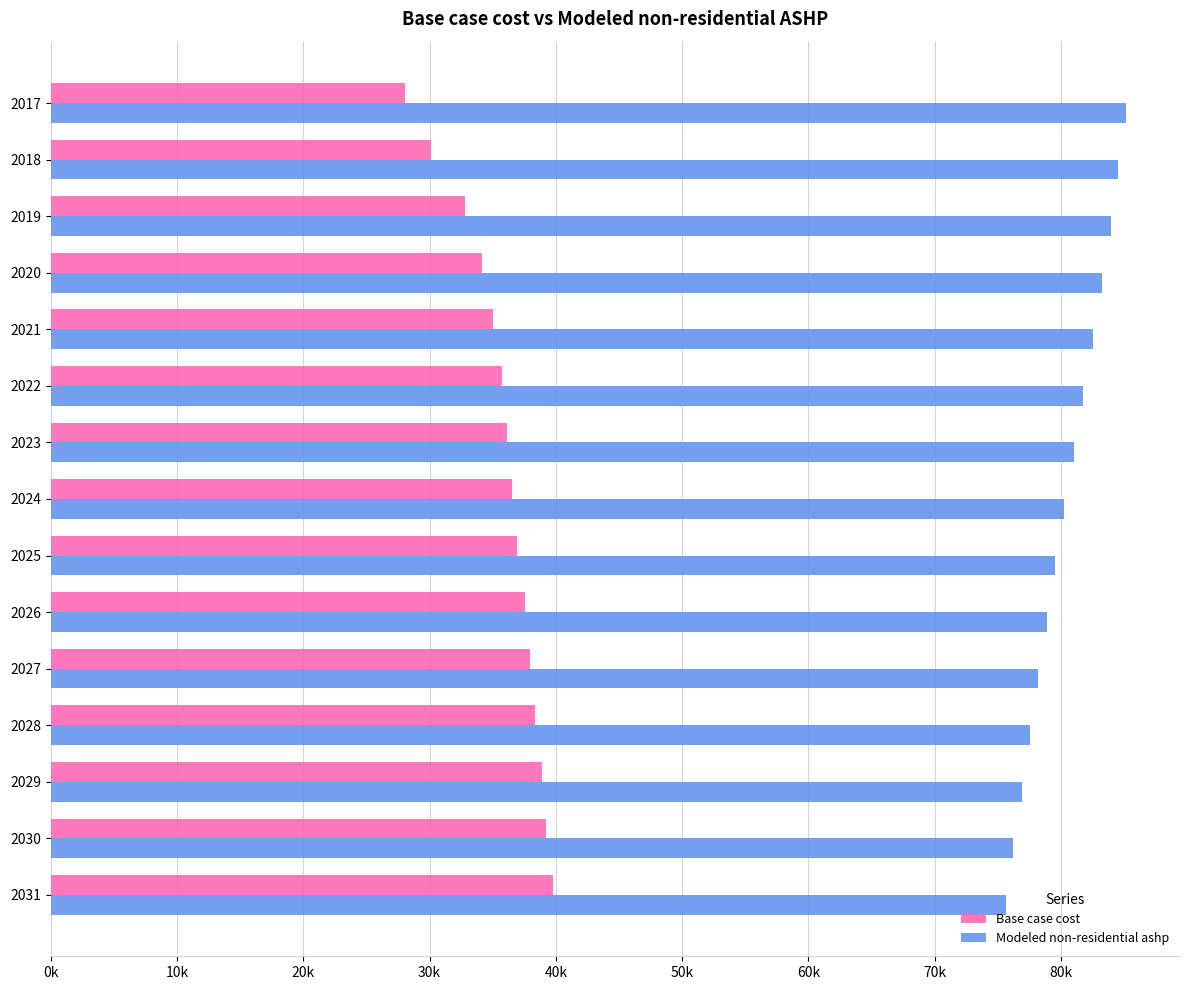

What is the value of the Base case cost bar at the 11th from the left?

37994.2